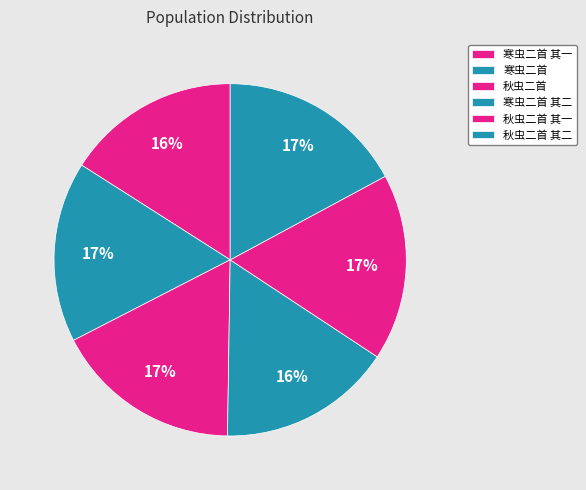

To the nearest percent, what percentage of the pie is 寒虫二首?

17%